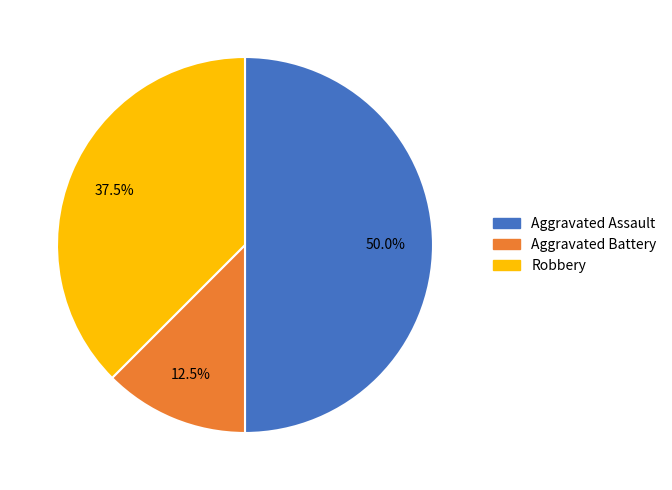

What portion of the pie excludes Aggravated Battery?

87.5%